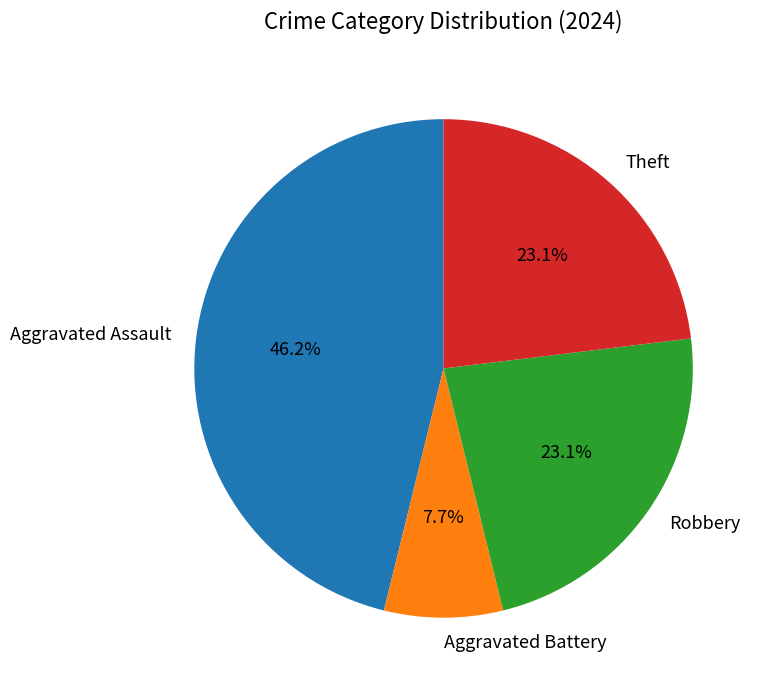

What is the ratio of the value at Aggravated Assault to the value at Theft?

2.0